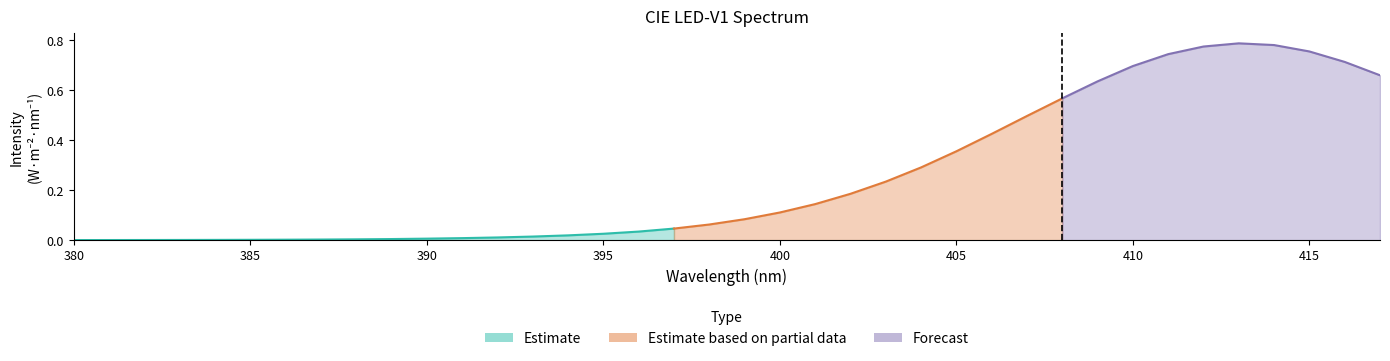

List the labels in order of value, largest first.

413, 414, 412, 415, 411, 416, 410, 417, 409, 408, 407, 406, 405, 404, 403, 402, 401, 400, 399, 398, 397, 396, 395, 394, 393, 392, 391, 390, 389, 388, 387, 386, 385, 384, 383, 382, 381, 380